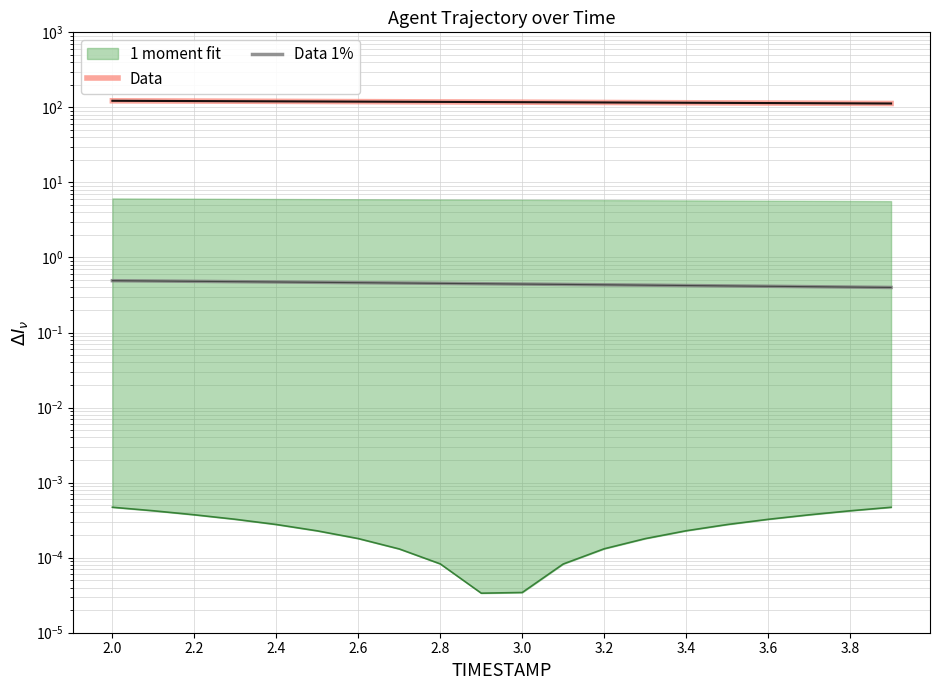

Does the chart have visible grid lines?

Yes